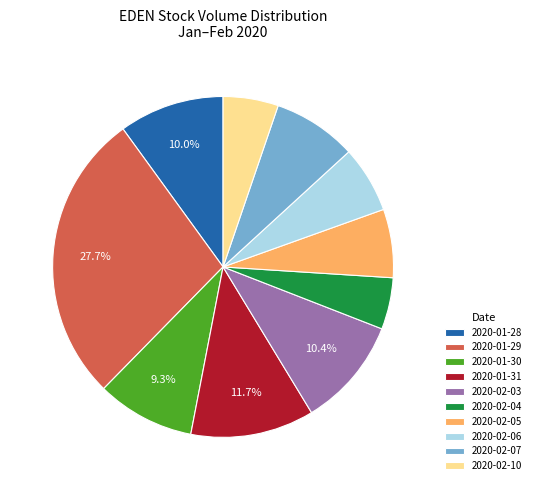

Is the sum of 2020-02-10 and 2020-01-31 greater than half?

No